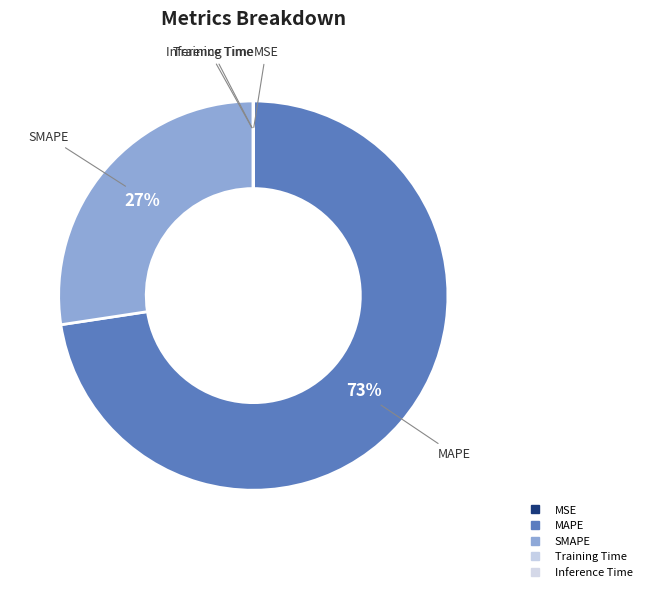

Rank the categories by value from highest to lowest.

MAPE, SMAPE, MSE, Training Time, Inference Time